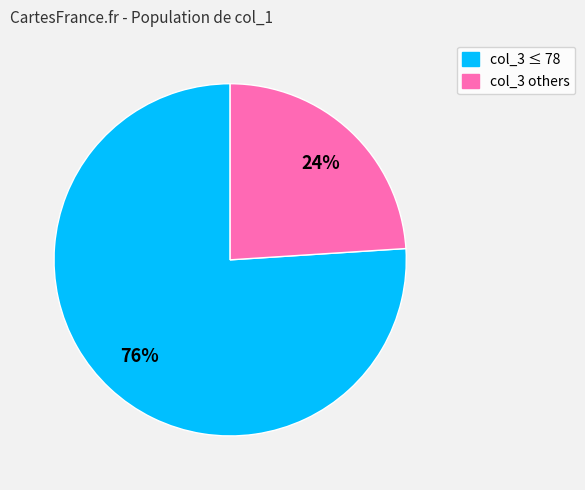

How many segments does this pie chart have?

2